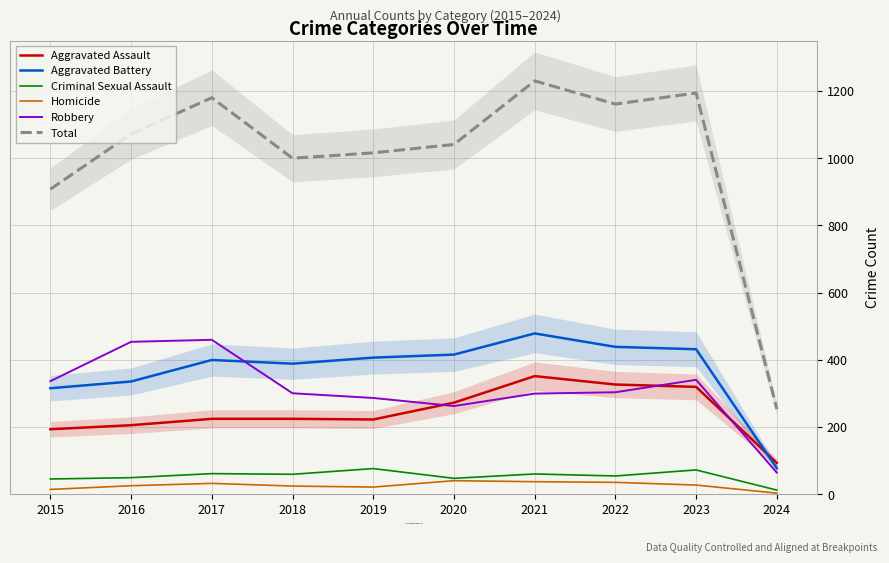

At which category does Total reach its first local valley?

2018